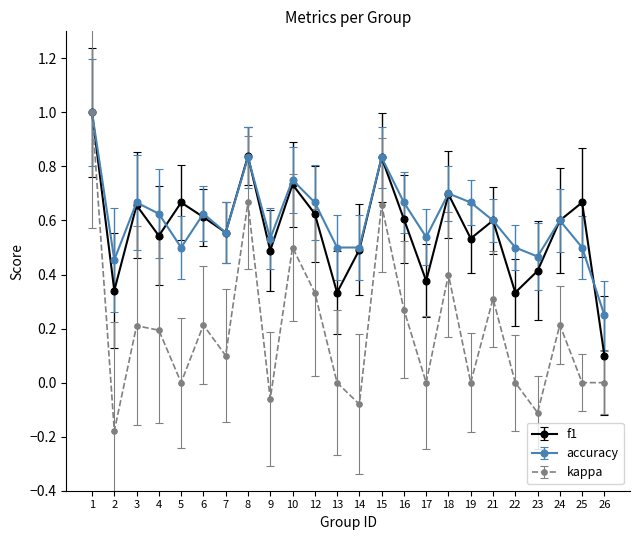

True or false: accuracy has more than 0 points higher than both neighbors.

True